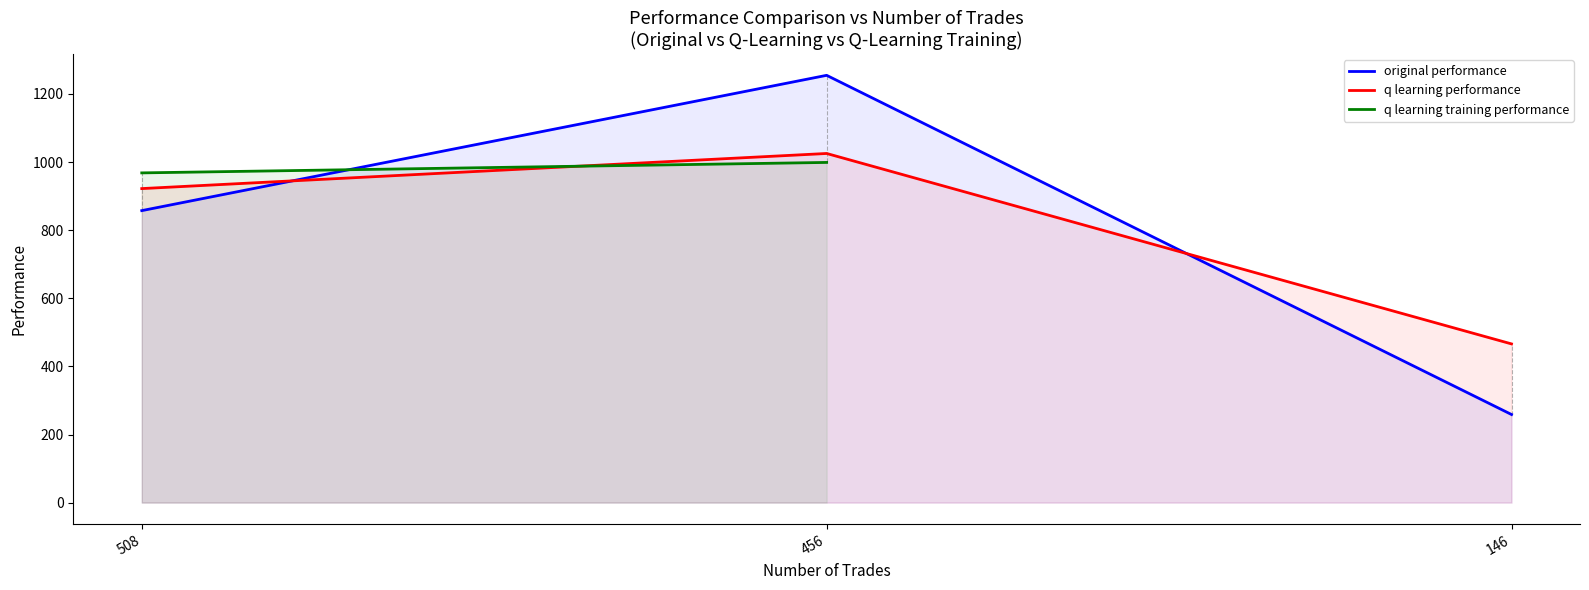

What is the difference between the original performance values at 508 and 456?

397.3